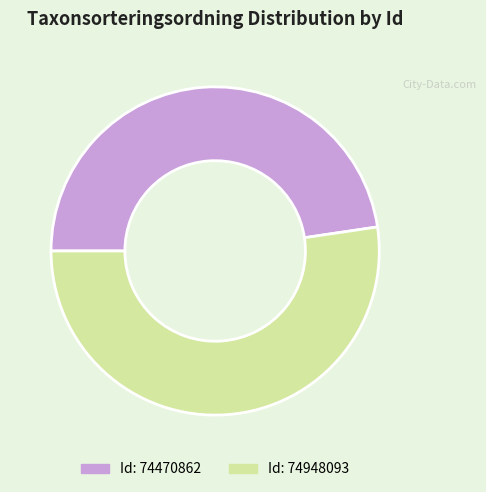

Is there any slice that represents more than half of the pie?

Yes